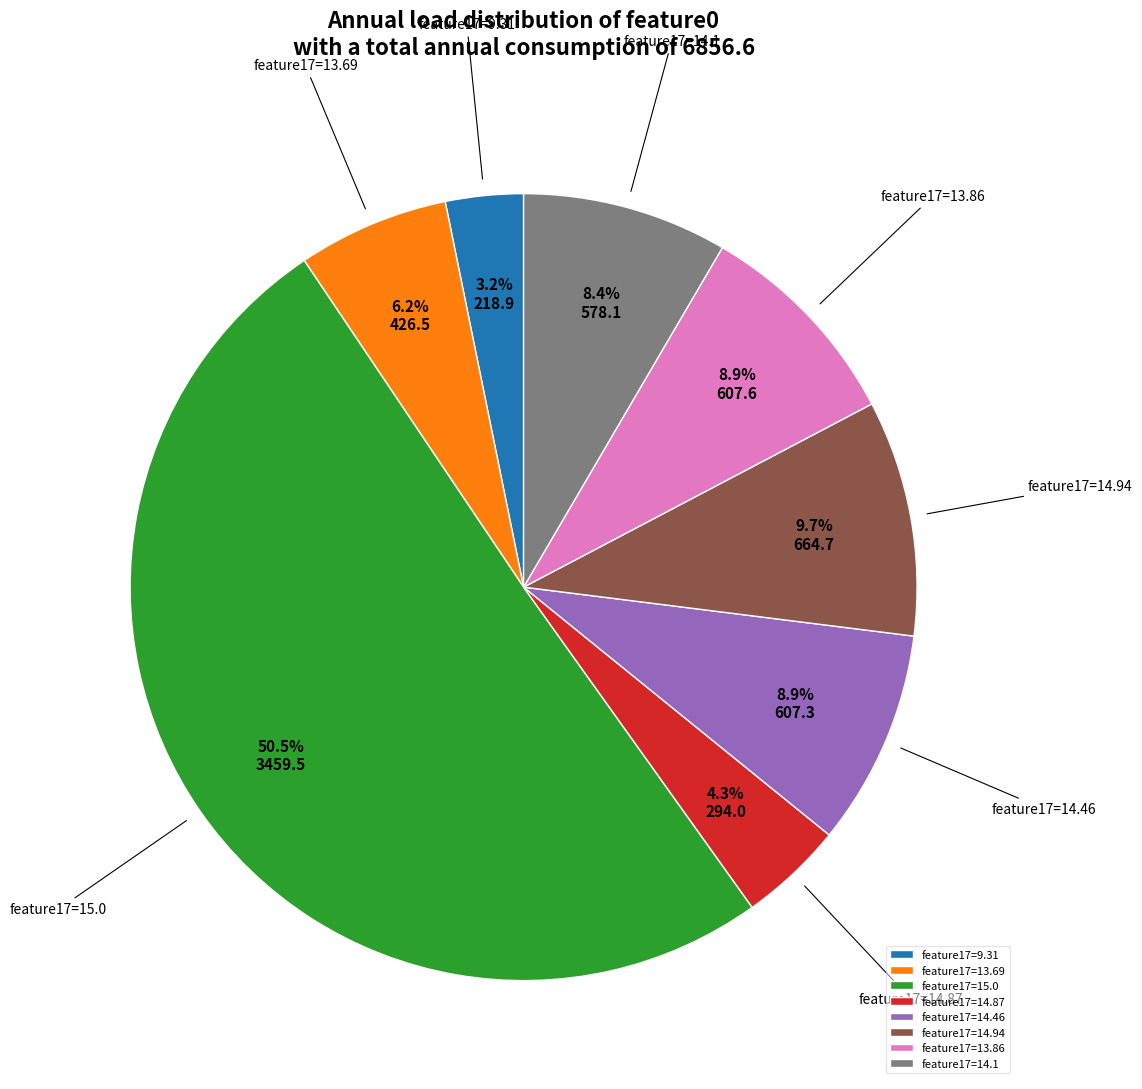

What is the ratio of the value at feature17=14.46 to the value at feature17=13.86?

1.0